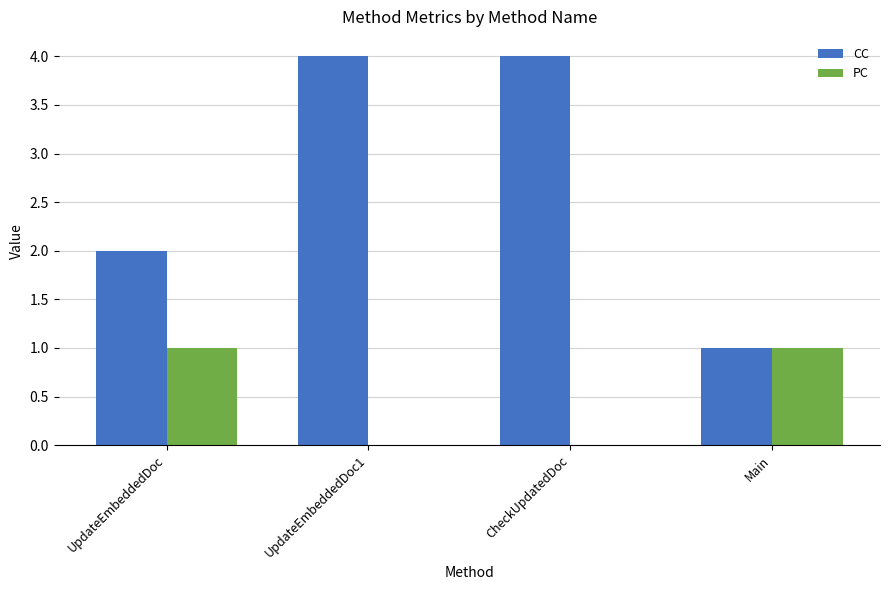

True or false: CC has a value of 4 at CheckUpdatedDoc.

True